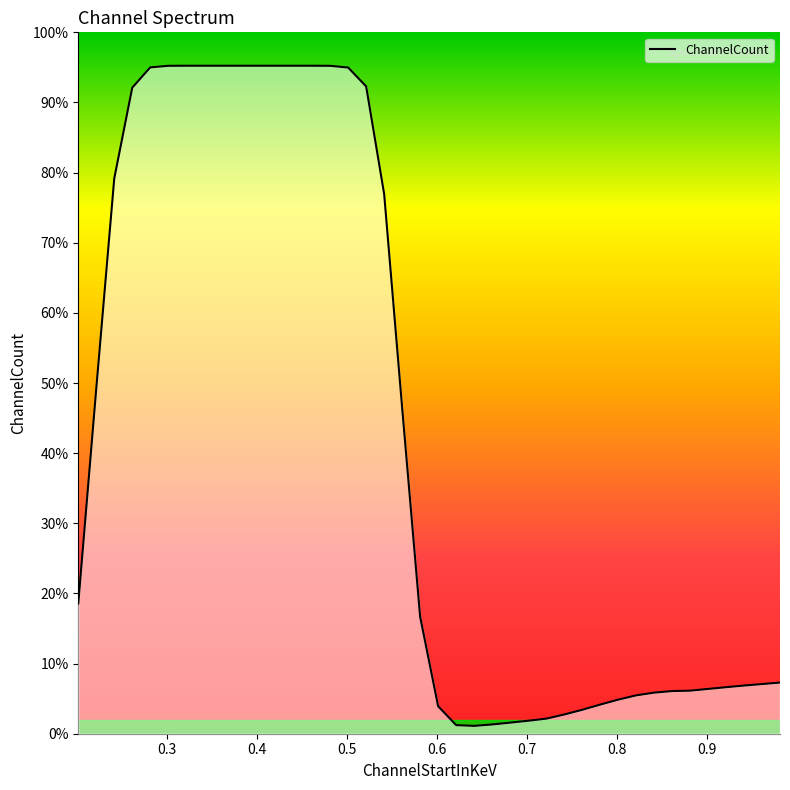

What is the maximum value shown in the chart?

475.5